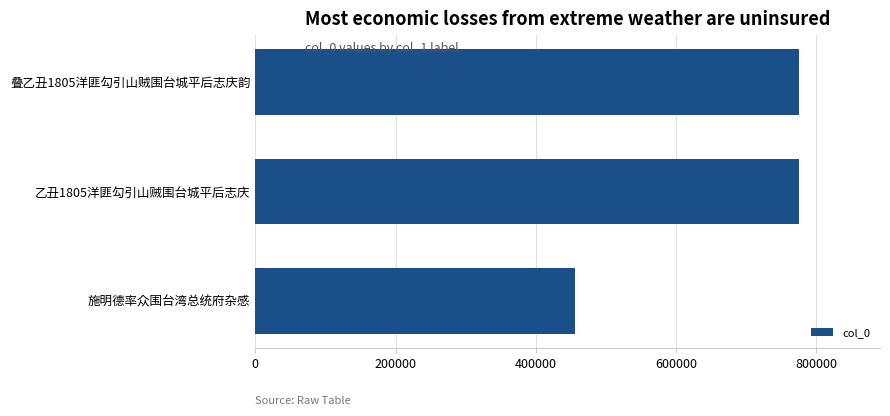

How many series are shown in this chart?

1